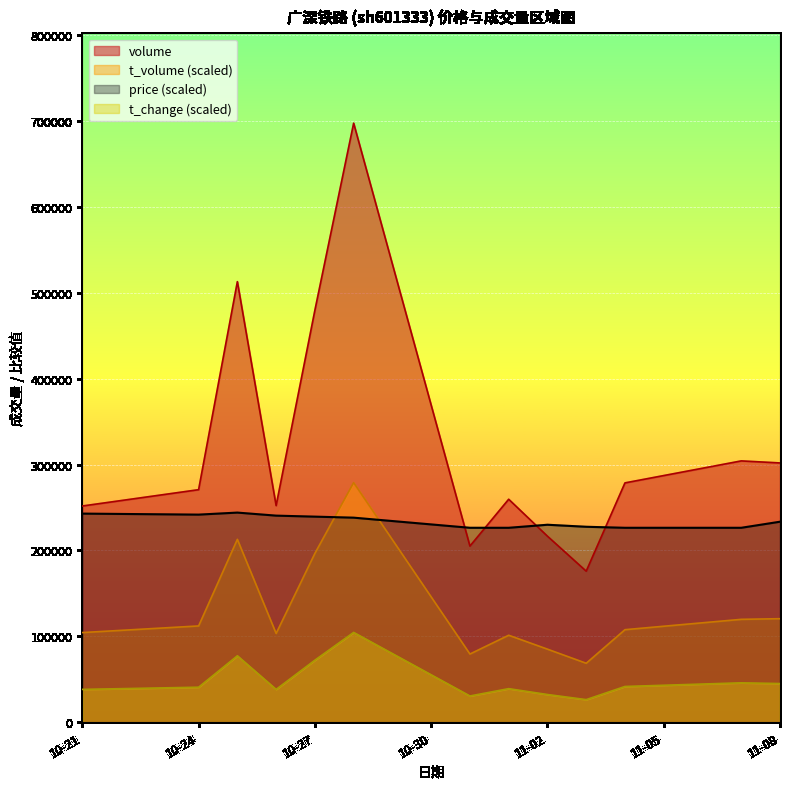

What is the maximum value shown in the chart?

697315.0